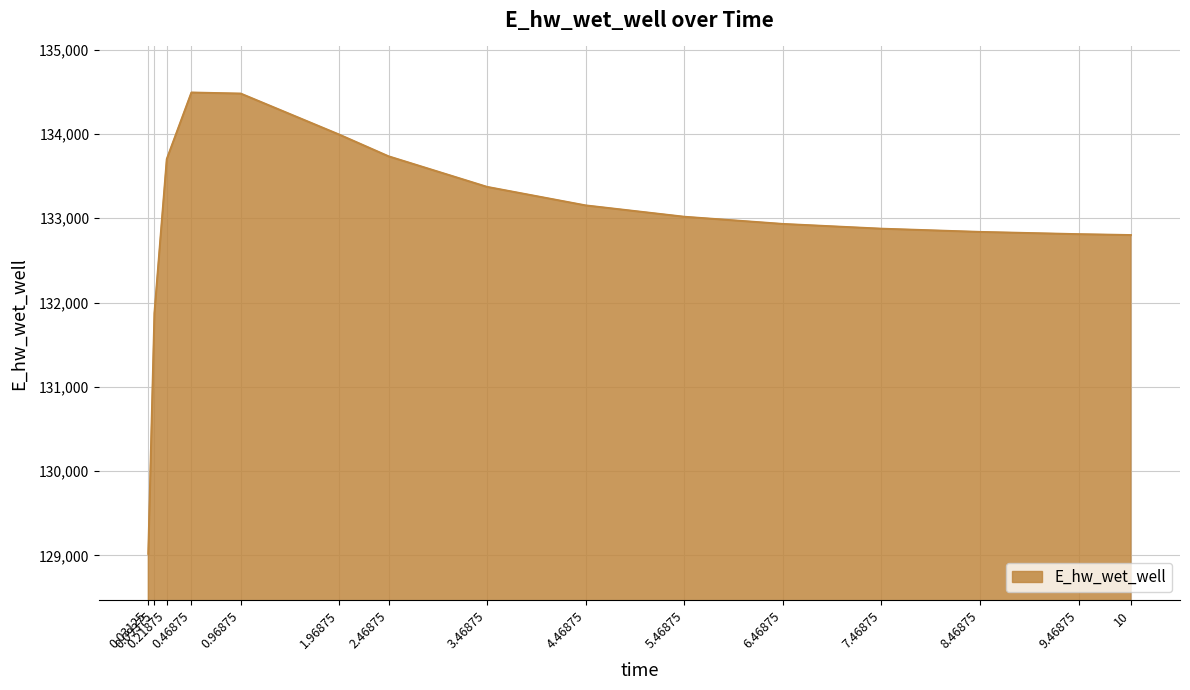

Between 0.21875 and 9.46875, which is larger?

0.21875